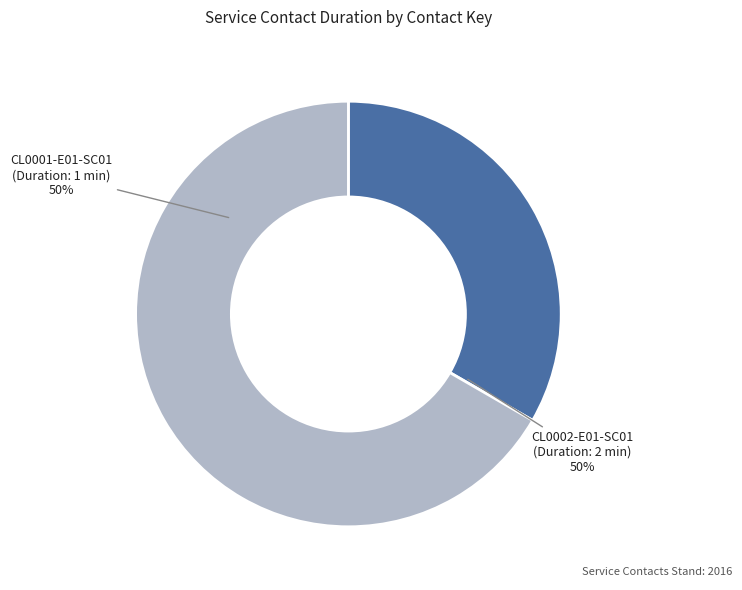

What is the largest slice in the pie chart?

CL0002-E01-SC01